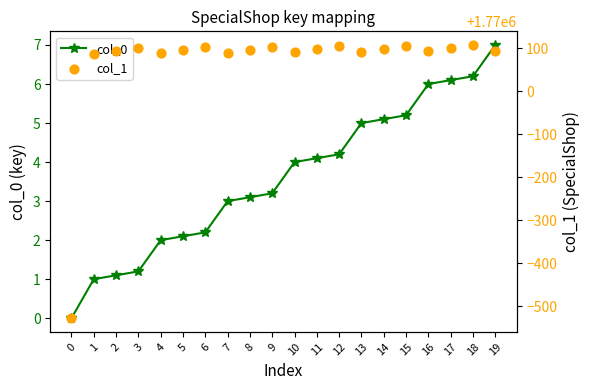

Which series has the widest spread of Y values?

col_1